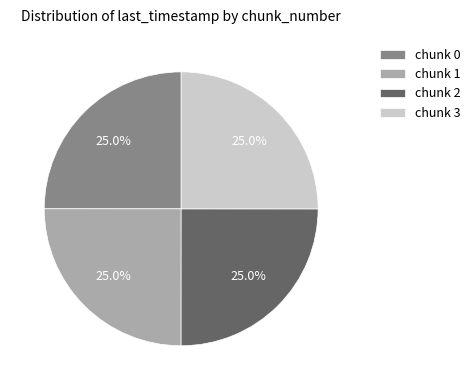

Does any single category account for the majority?

No